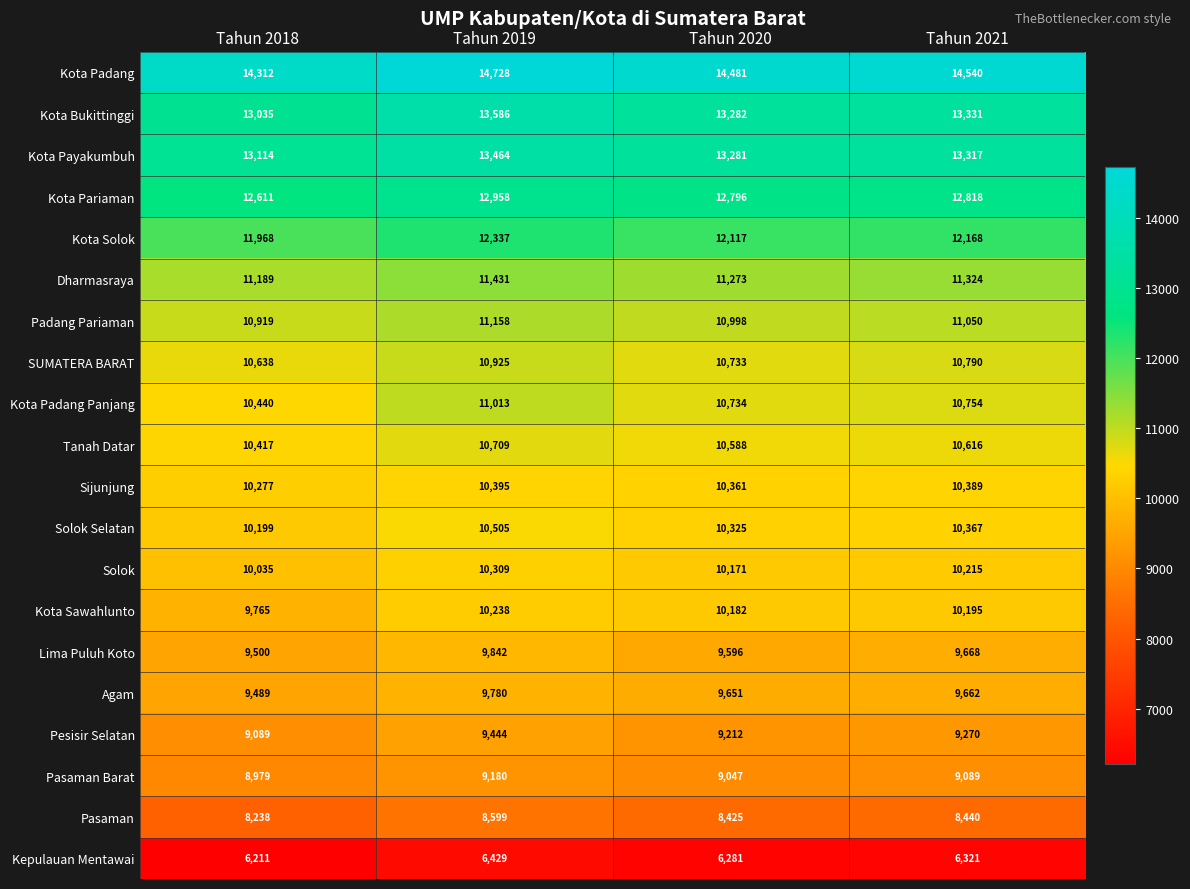

Between Tahun 2018 and Tahun 2021, which series saw the biggest shift?

Kota Sawahlunto